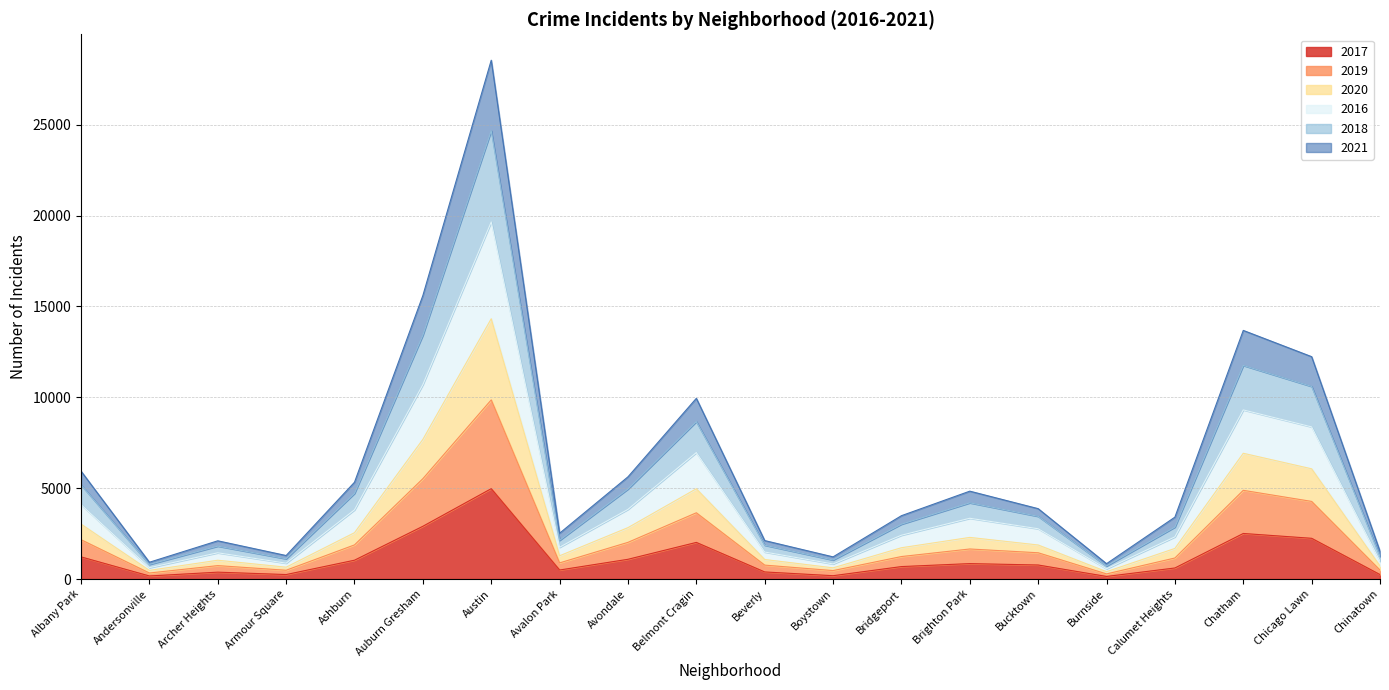

What is the difference between the maximum and minimum values in the 2017 series?

4830